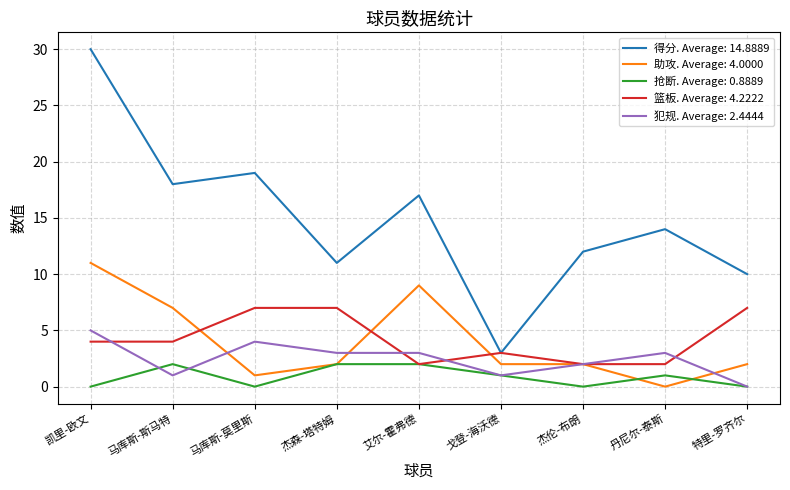

The value of 犯规. Average: 2.4444 at 丹尼尔-泰斯 is 3. True or false?

True